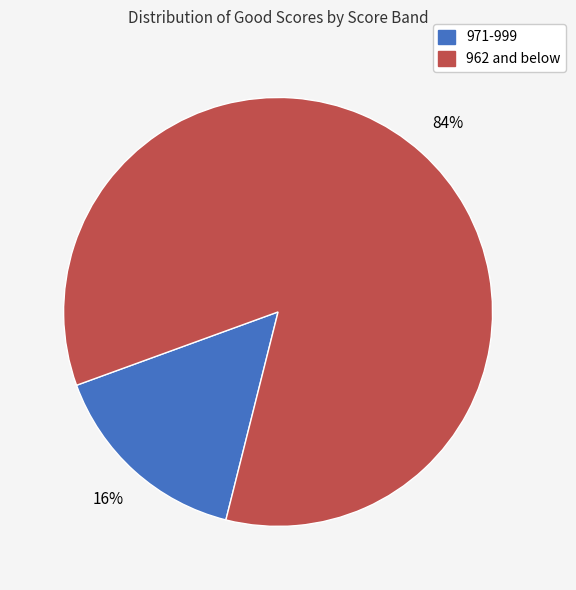

To the nearest percent, what is the average slice percentage?

50%